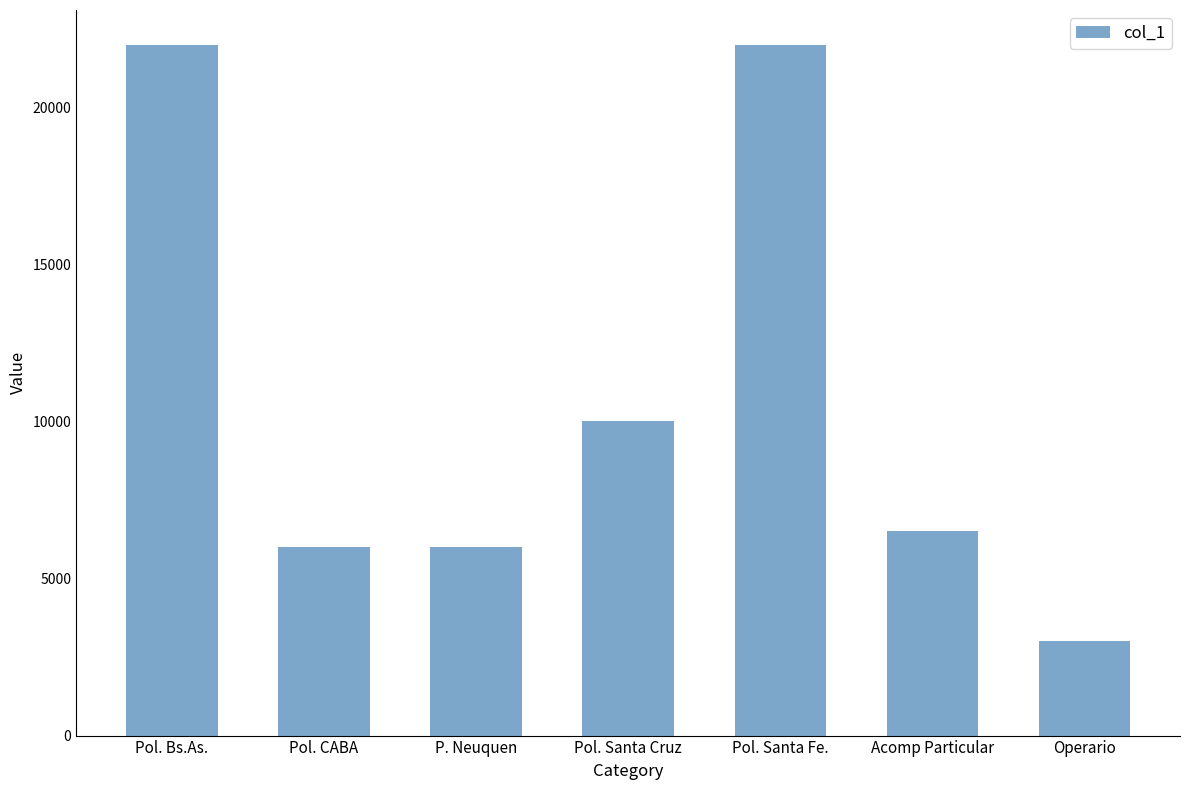

The value at P. Neuquen is 9427. True or false?

False